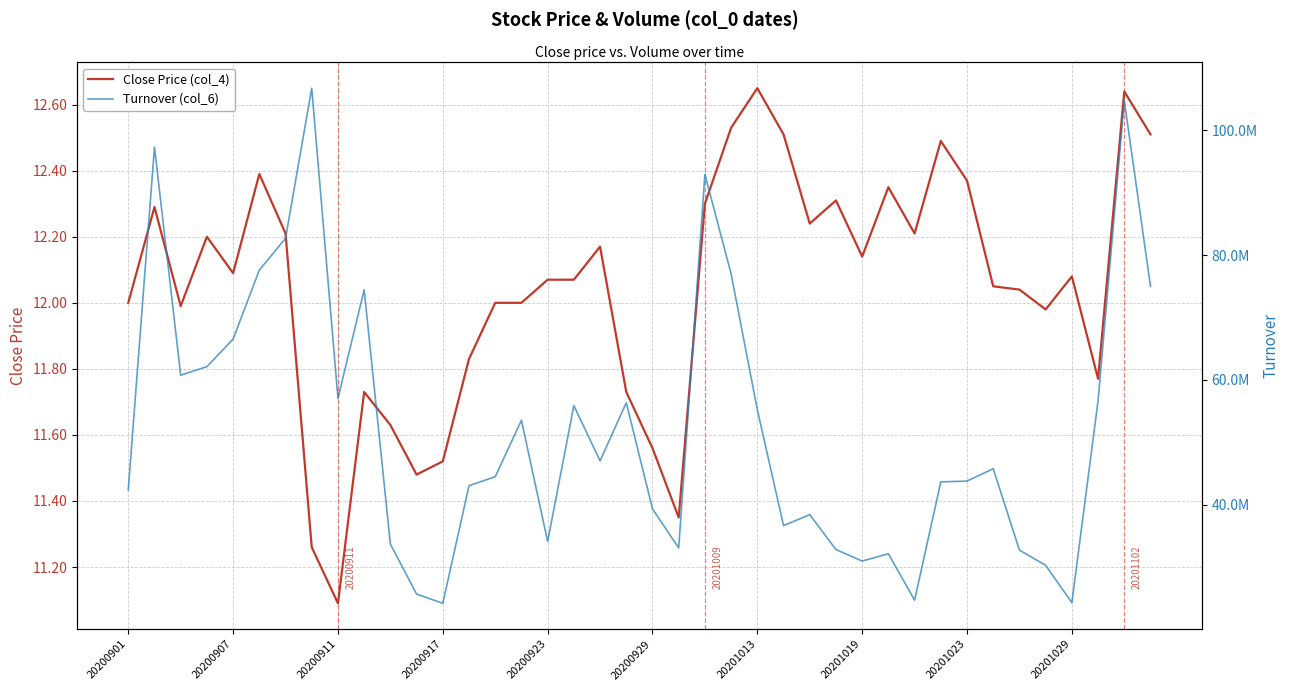

Between 18 and 26, which series saw the biggest shift?

Turnover (col_6)